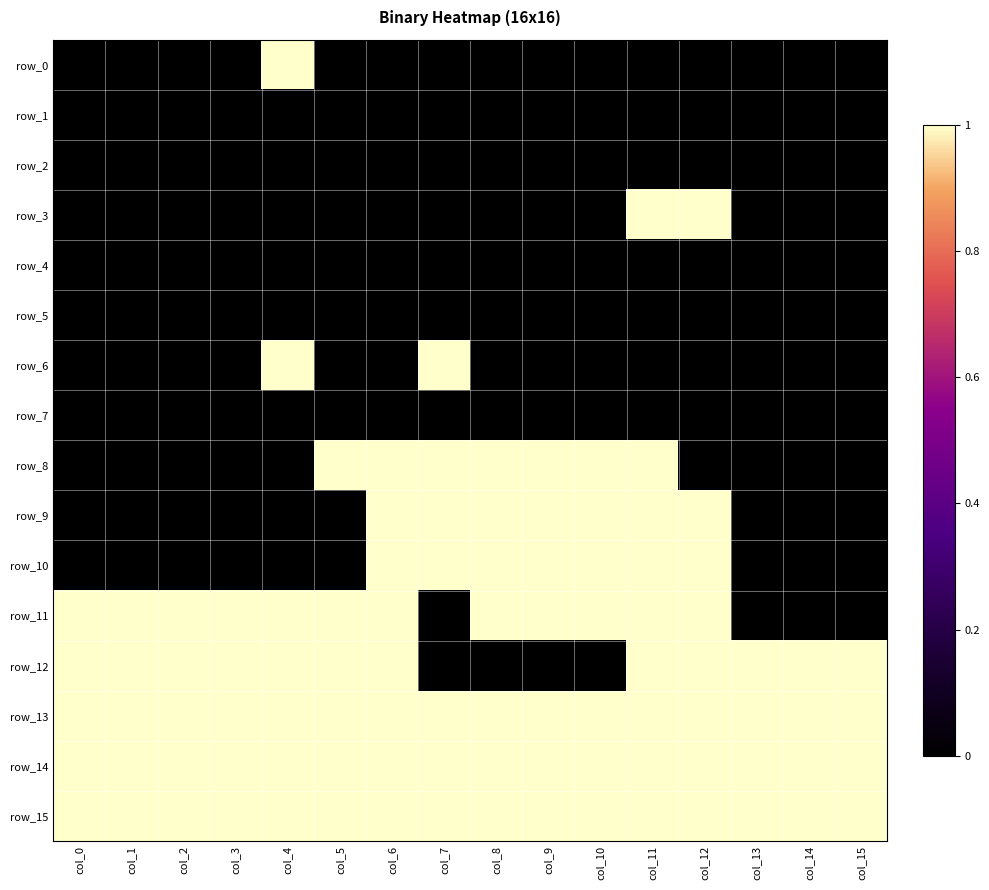

Which series has the widest spread of values?

row_0